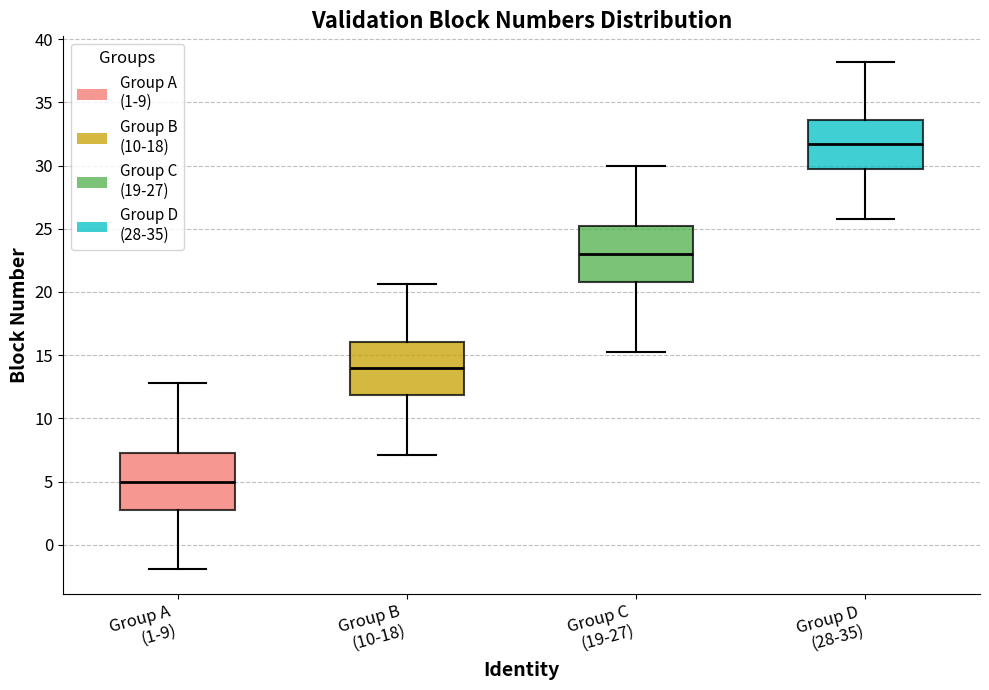

Which box has the lowest median line?

Group A (1-9)